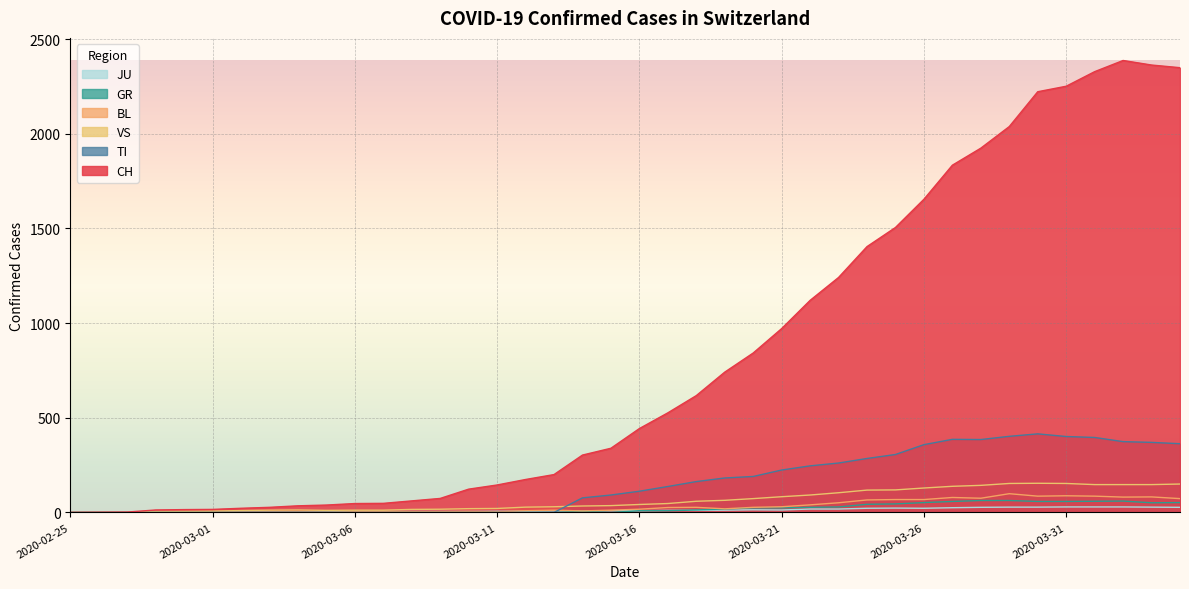

Where is the first local minimum for JU?

2020-03-21